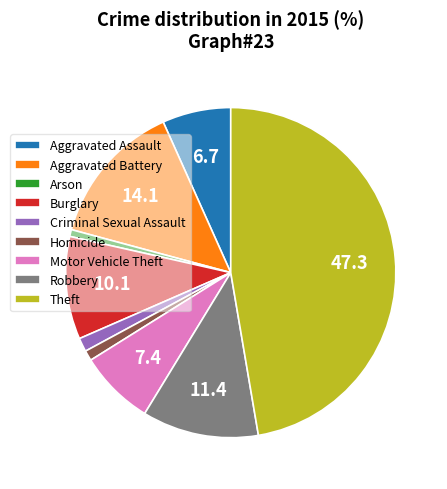

Which has a higher value, Burglary or Aggravated Battery?

Aggravated Battery